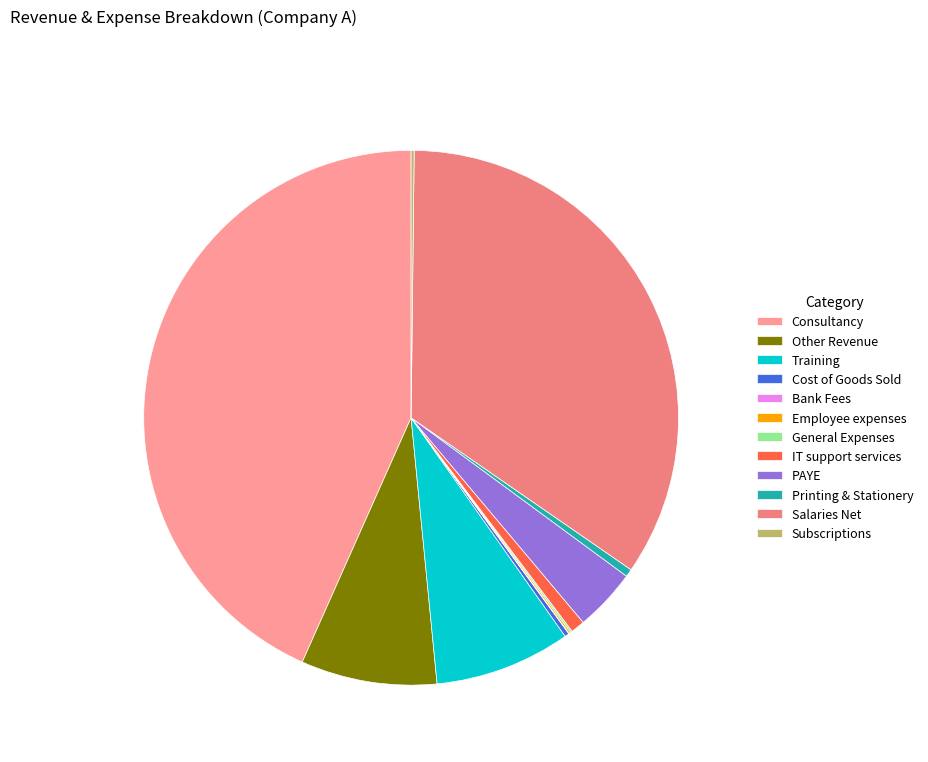

Which slice is the smallest?

Bank Fees